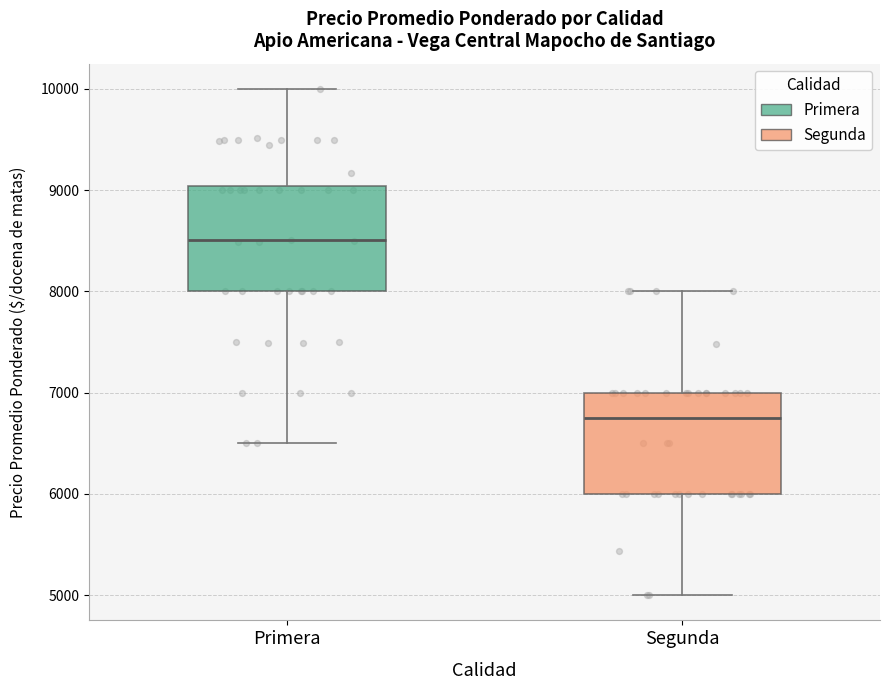

Where does the median line of the box for Segunda sit on the y-axis? The values are not printed on the chart, so give them approximately, as read against the axis.

6800